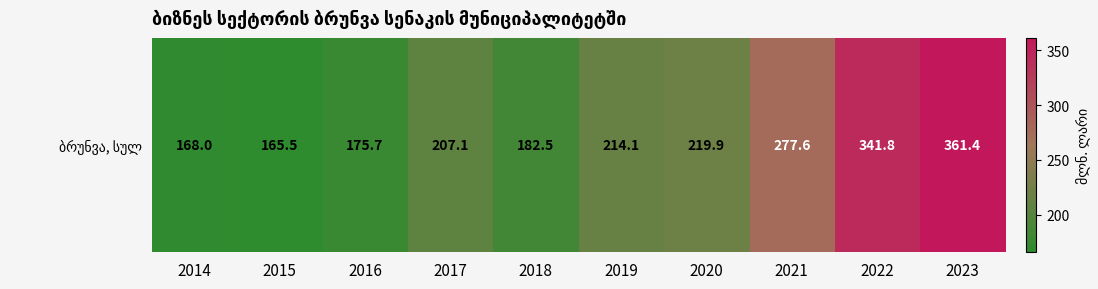

List the labels in order of value, smallest first.

2015, 2014, 2016, 2018, 2017, 2019, 2020, 2021, 2022, 2023